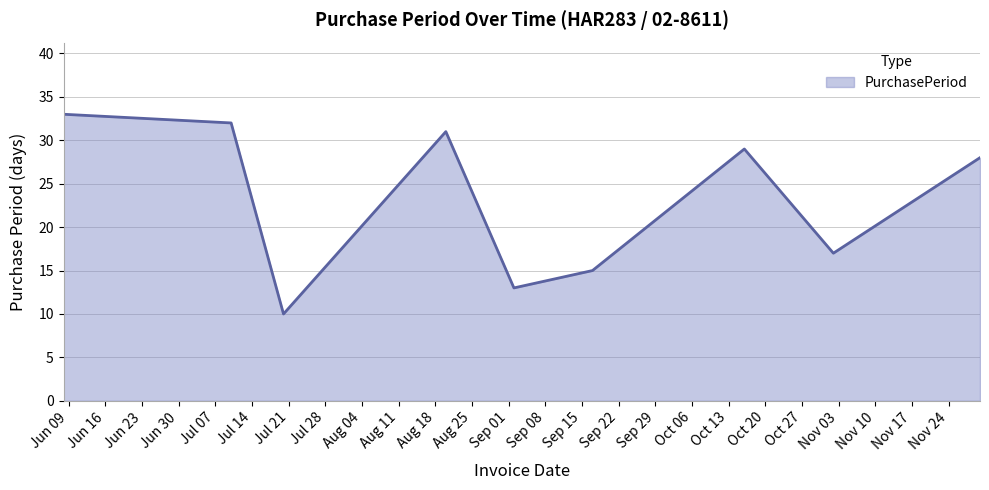

What is the difference between the maximum and minimum values?

23